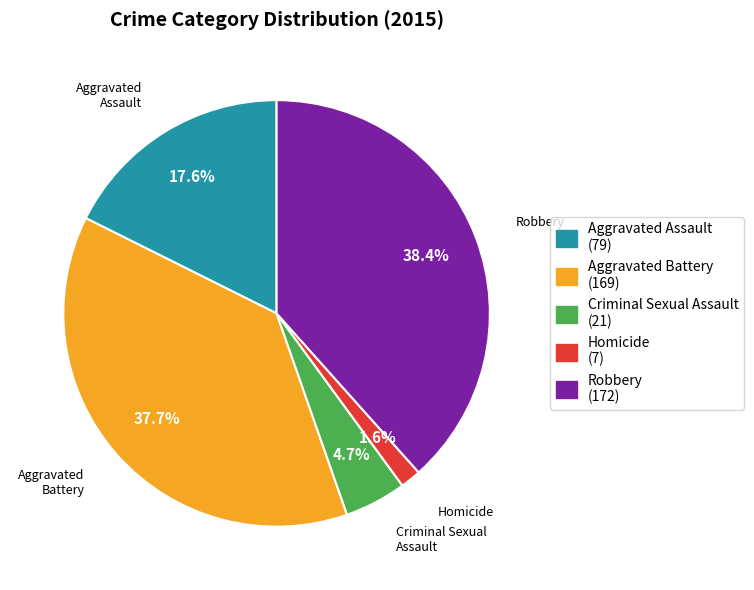

Does Criminal Sexual Assault represent more than half of the total?

No